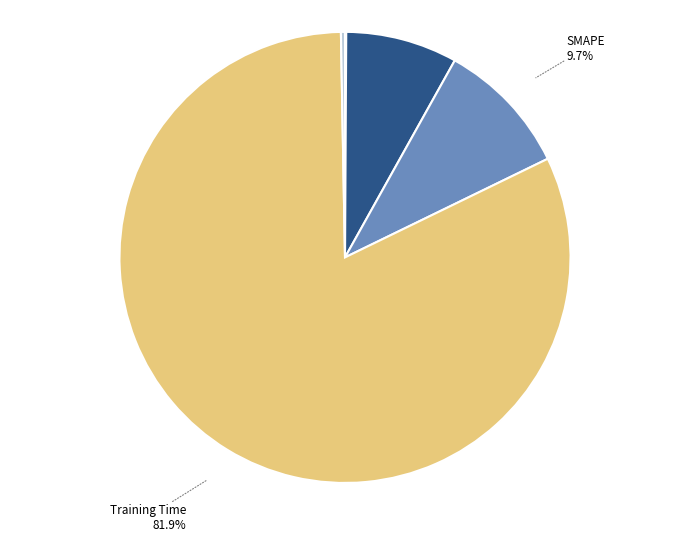

Is there a majority slice in this chart?

Yes